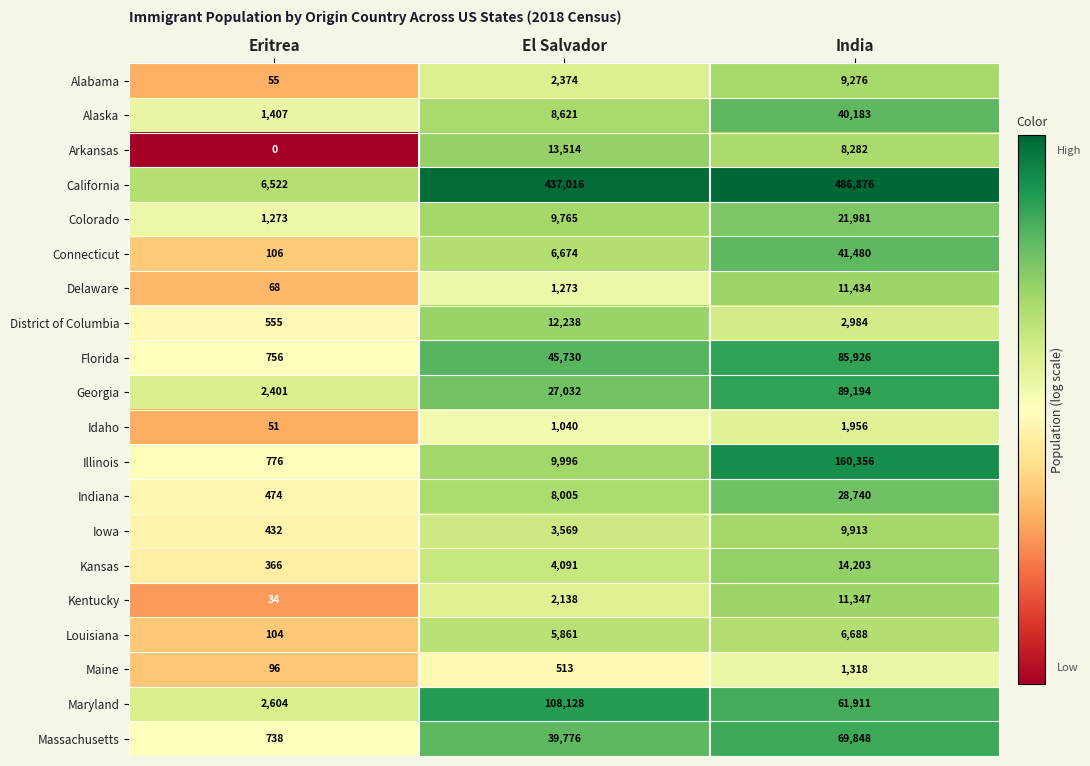

What is the spread (max minus min) of values at Eritrea?

6522